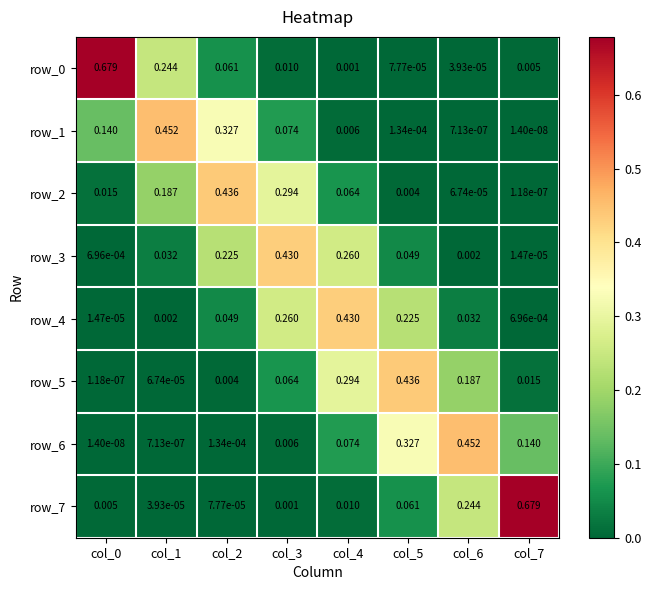

Is the value of row_0 at col_2 greater than the value of row_2 at col_1?

No